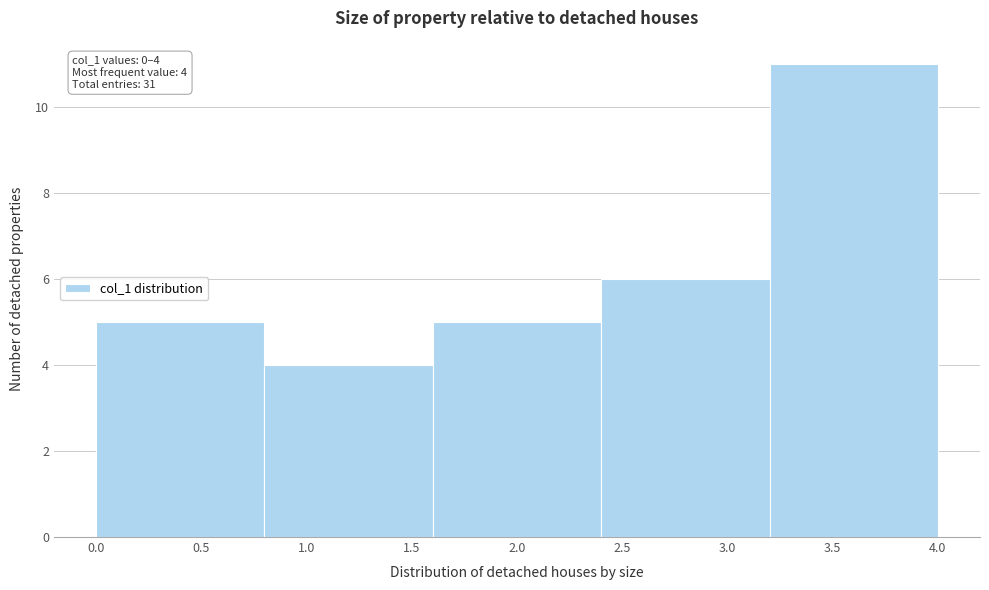

Which range on the x-axis has the tallest bar?

3.2 to 4.0